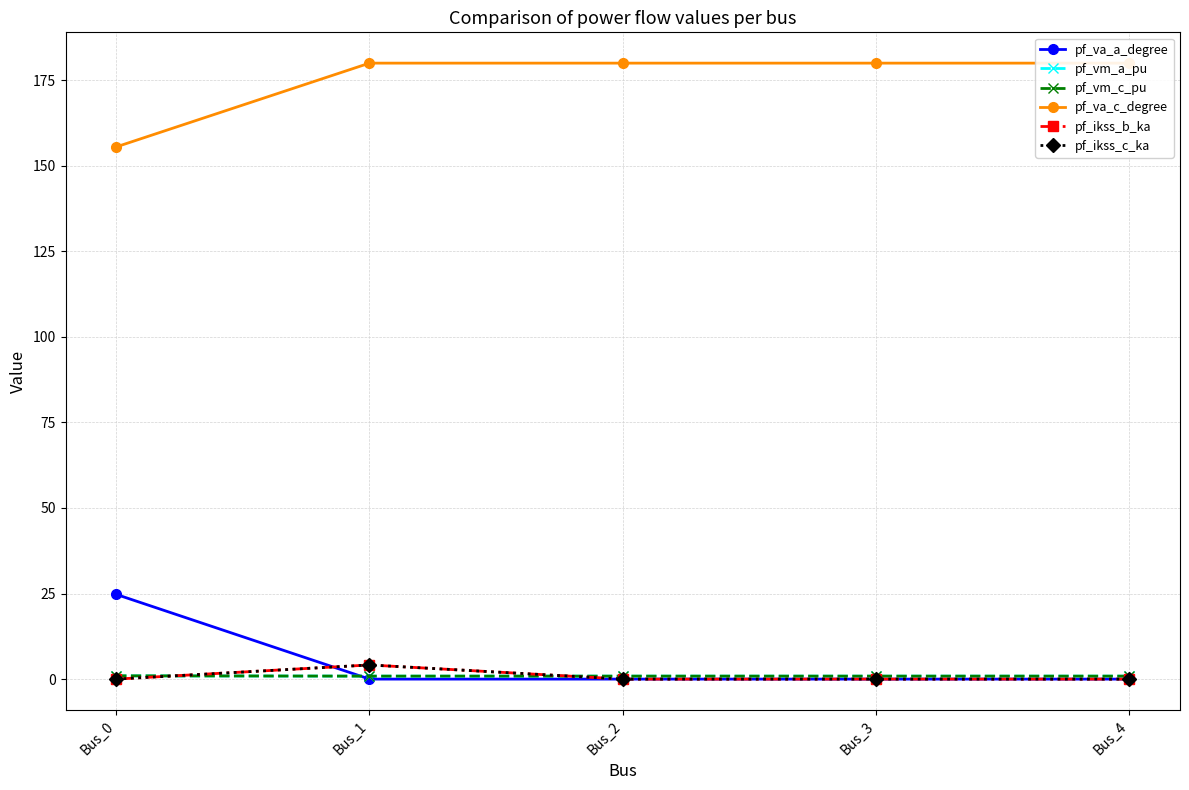

Is this an area chart (filled region under the line)?

No